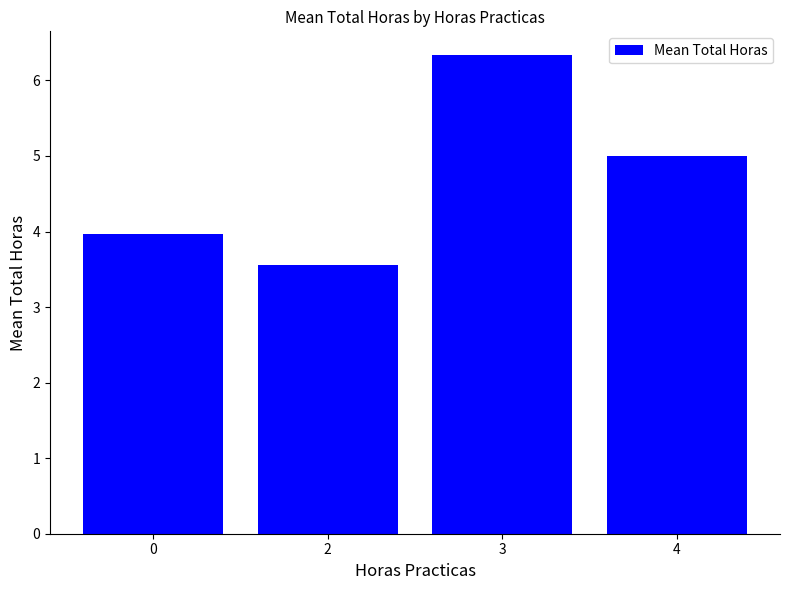

What is the sum of the values at 4 and 2?

8.6